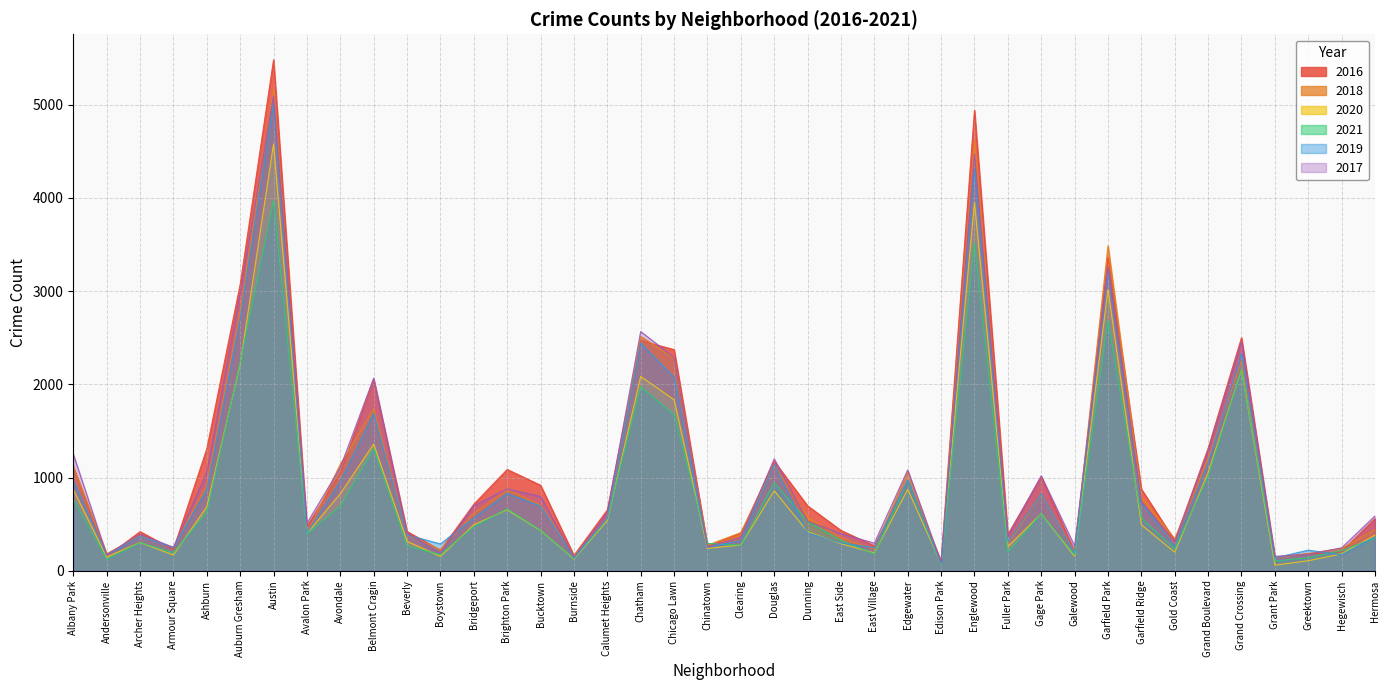

True or false: 2016 has more than 1 interior local peaks.

True